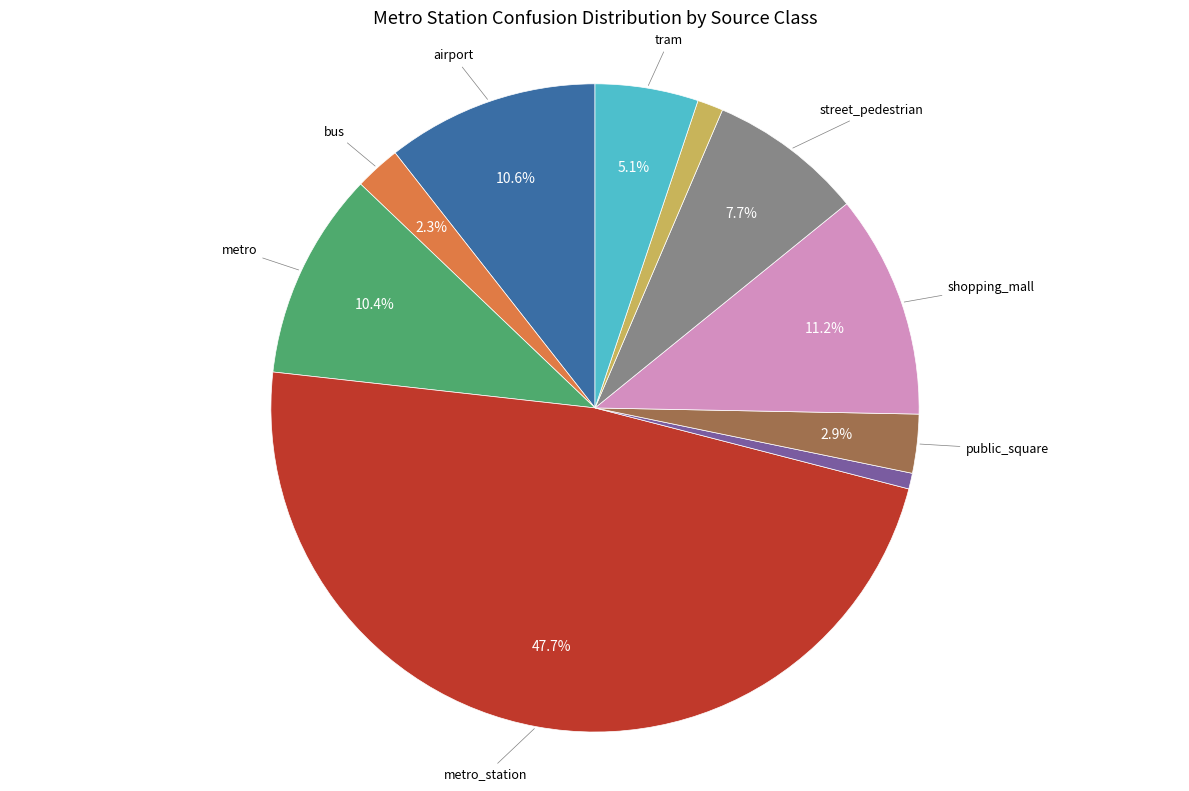

Is there any slice that represents more than half of the pie?

No